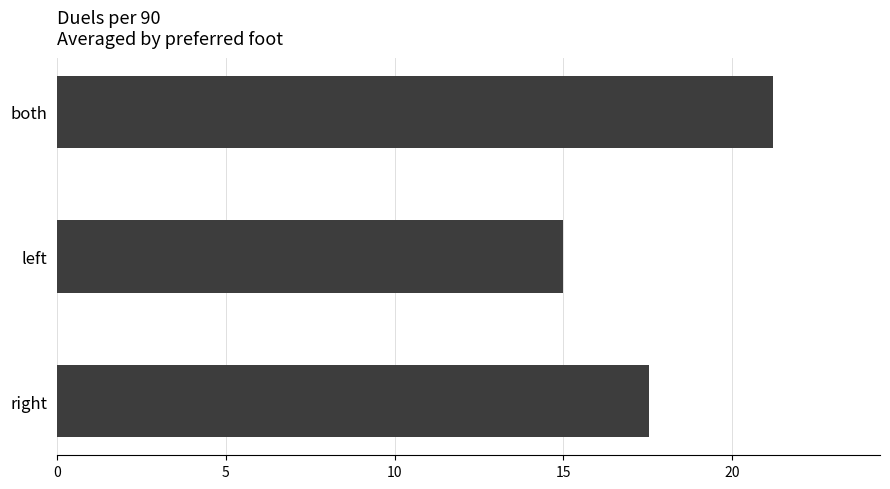

Rank the categories by value from highest to lowest.

both, right, left